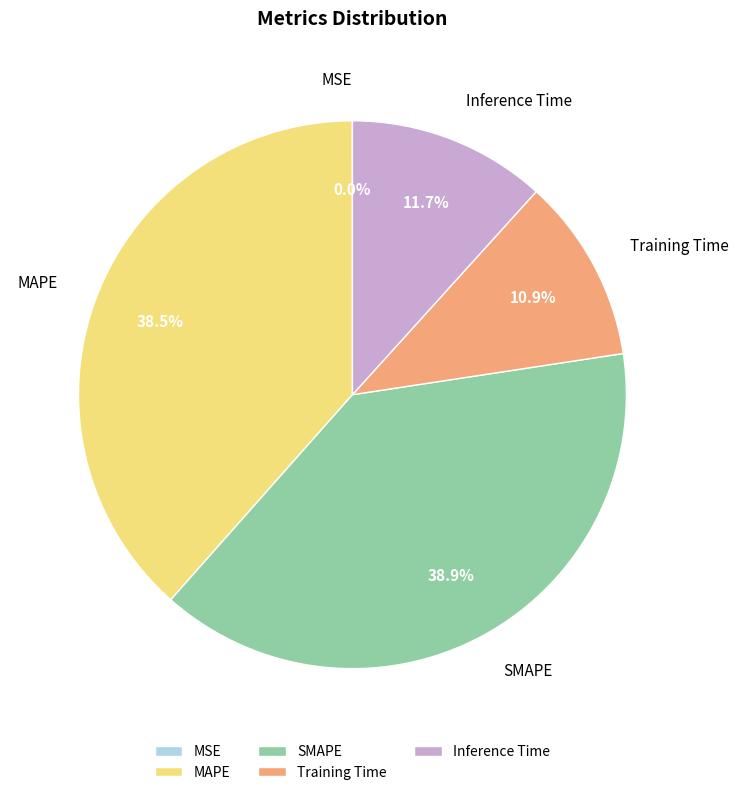

Approximately how many times larger is the value at Inference Time compared to MAPE?

0.3